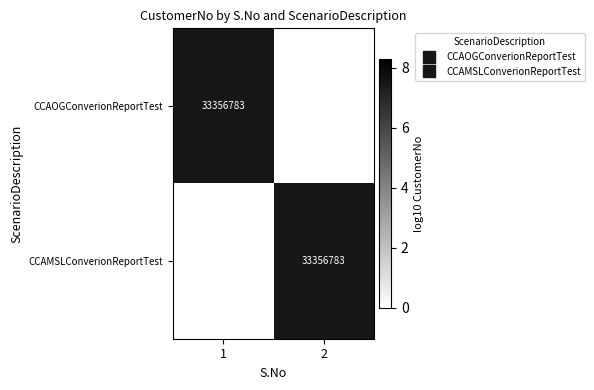

How many distinct data groups are displayed?

2